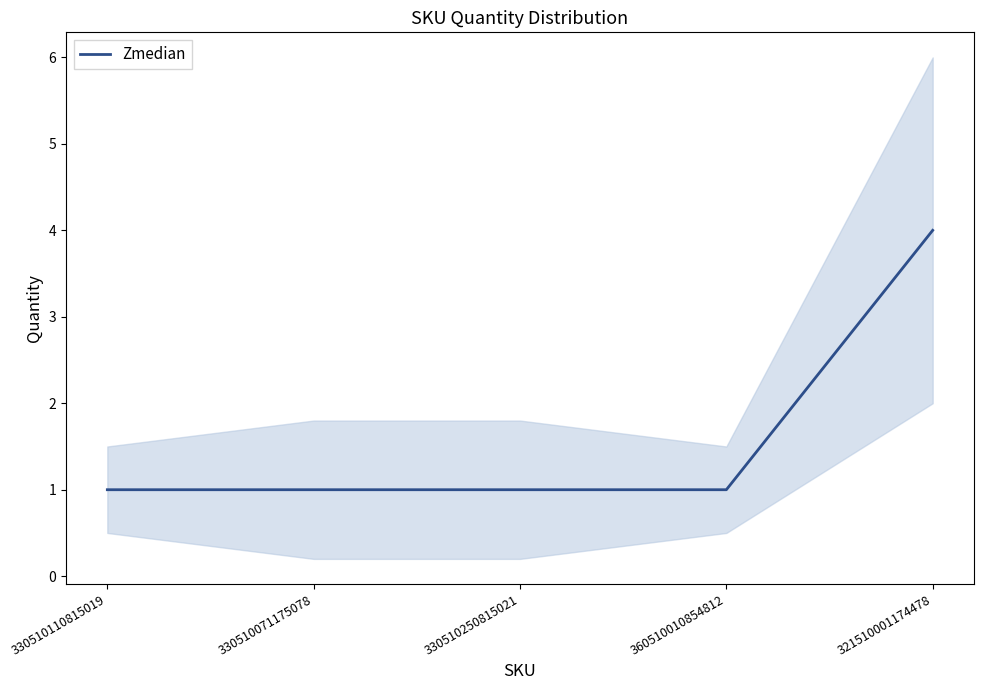

What is the value of the 3rd point from the left?

1